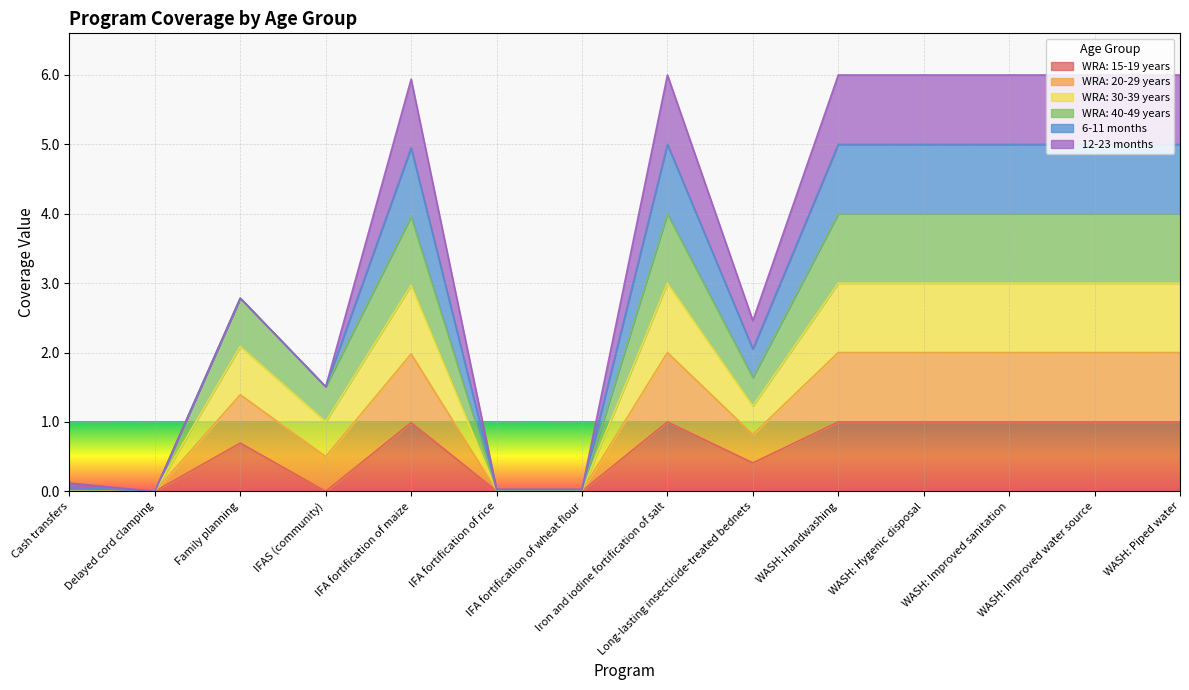

At which category does the chart reach its minimum across all series?

Cash transfers